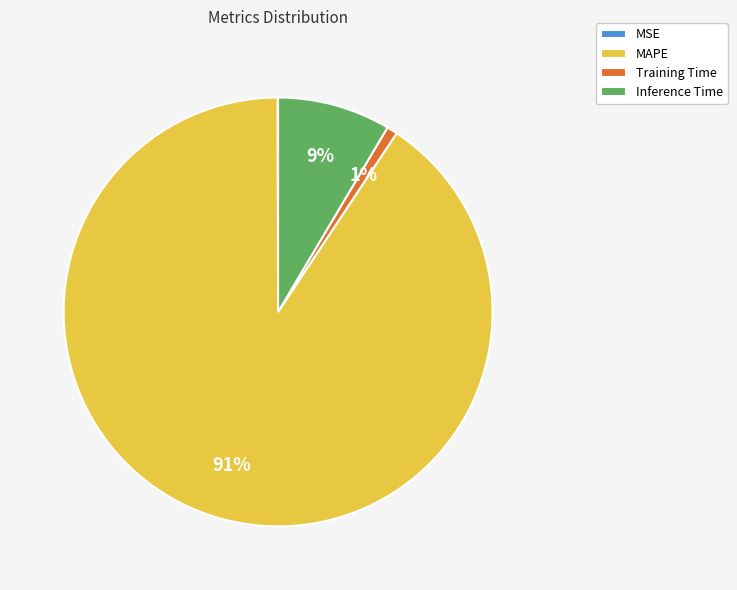

To the nearest percent, what percentage of the pie is Training Time?

1%